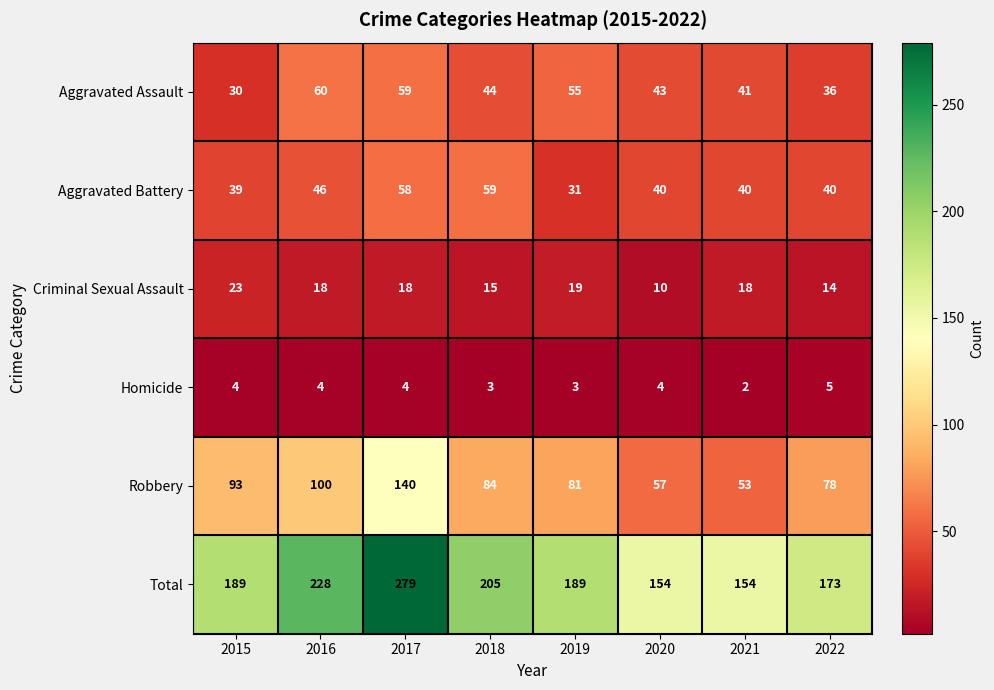

Where is Total nearest to the value 216?

2018